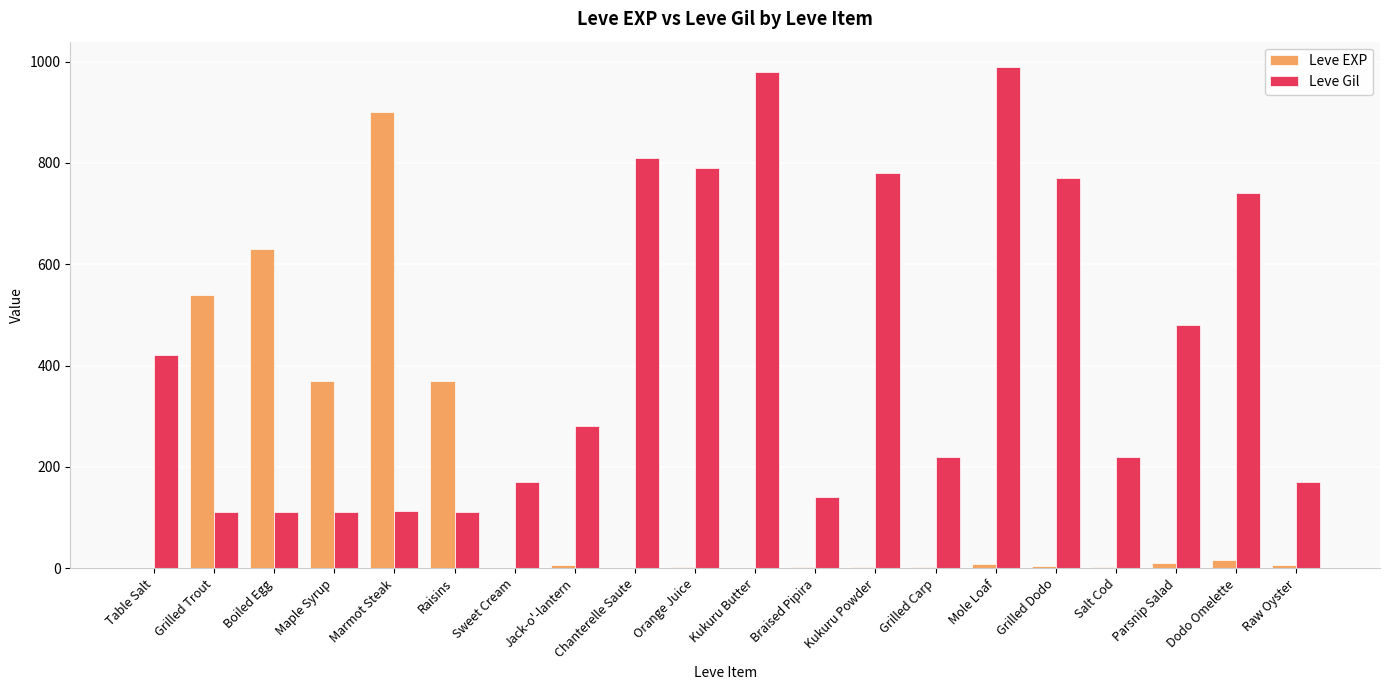

What is the maximum value shown in the chart?

990